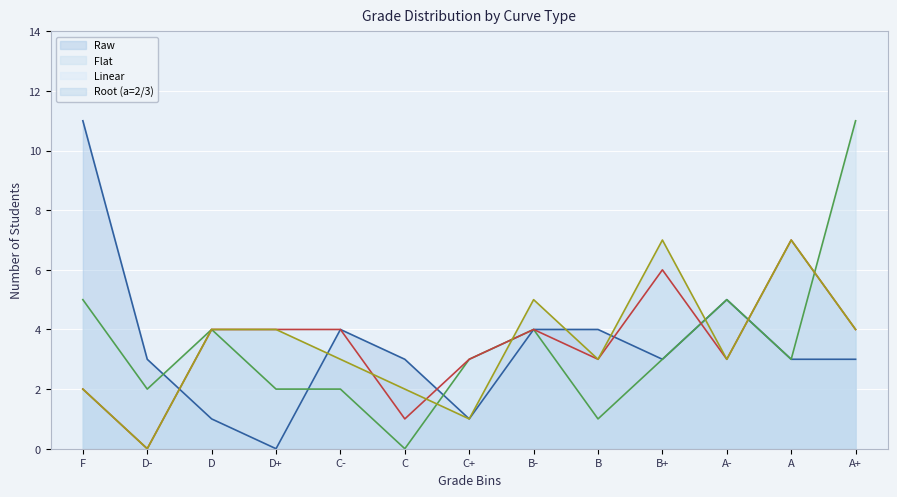

What is the value of the Root (a=2/3) point at the 3rd from the left?

4